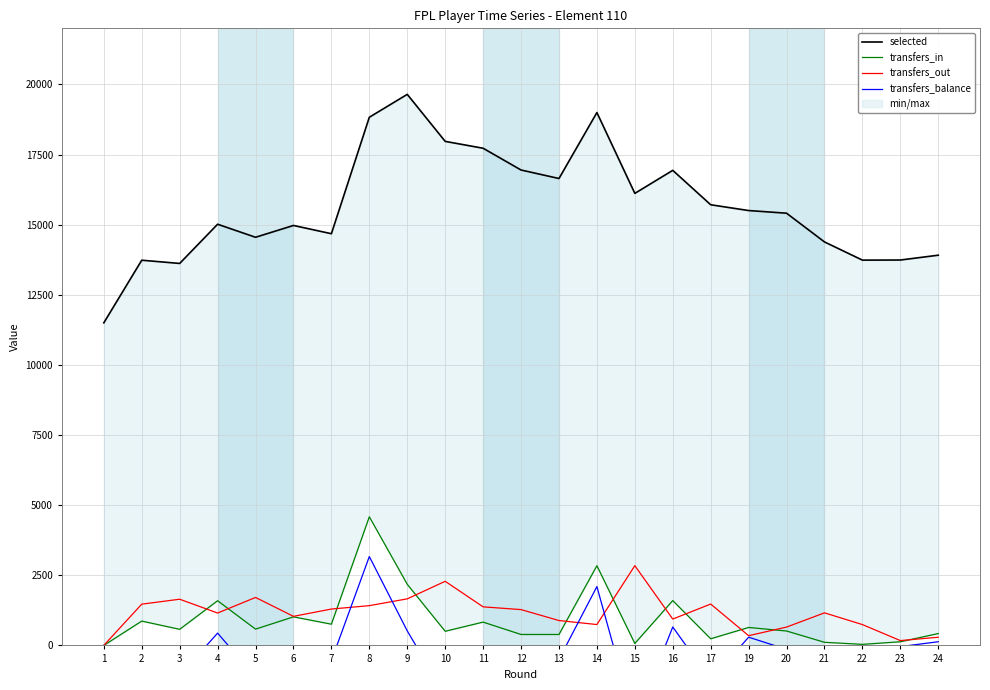

How many values in transfers_balance are above zero?

7